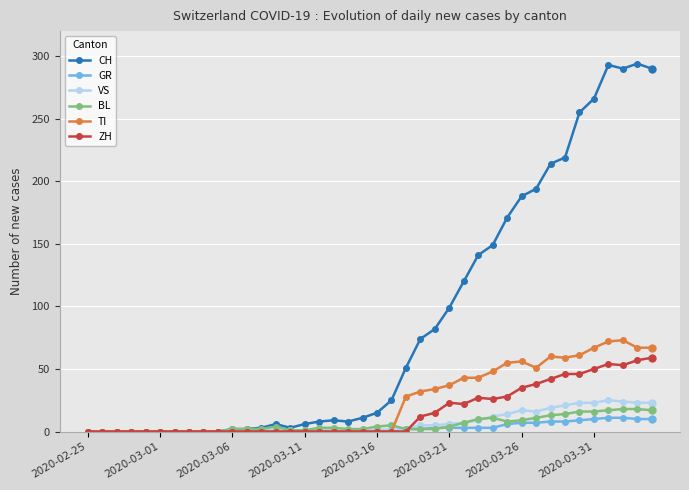

At how many categories does at least one series exceed 272?

4